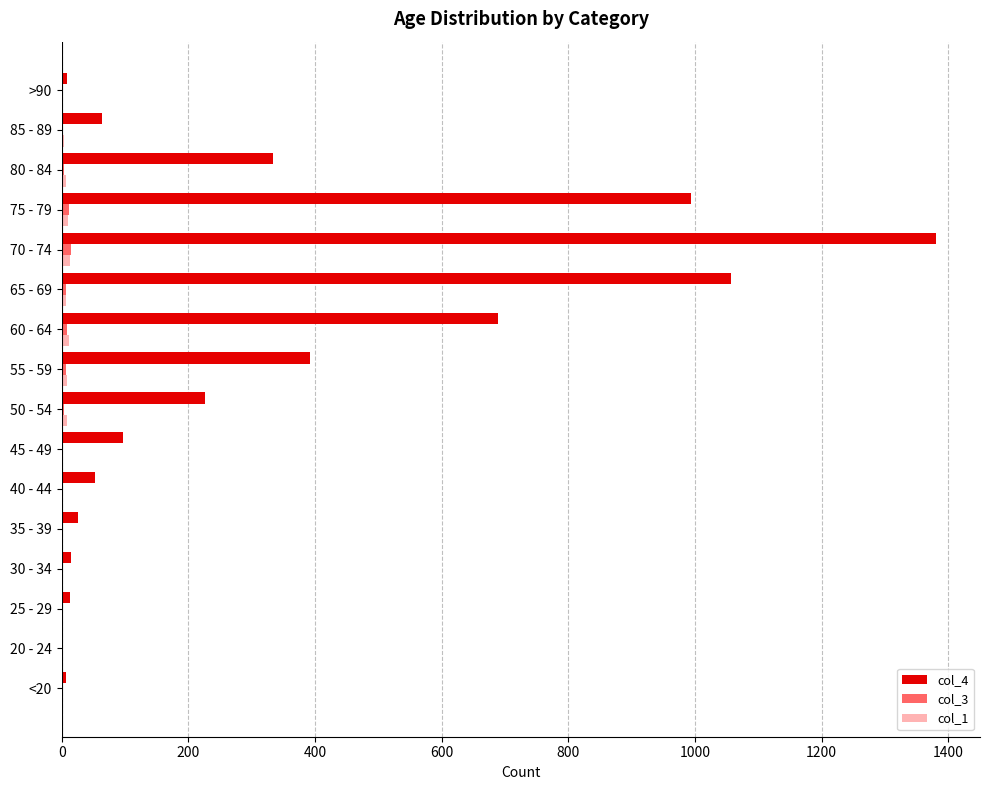

The value of col_4 at 80 - 84 is 333. True or false?

True